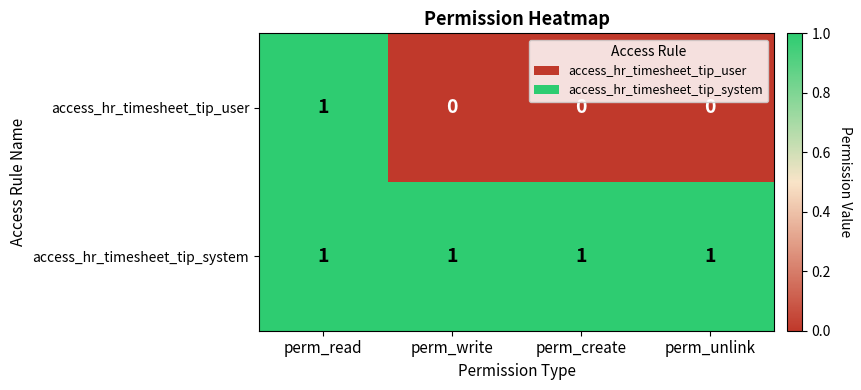

Rank the series at perm_unlink from highest to lowest value.

access_hr_timesheet_tip_system, access_hr_timesheet_tip_user